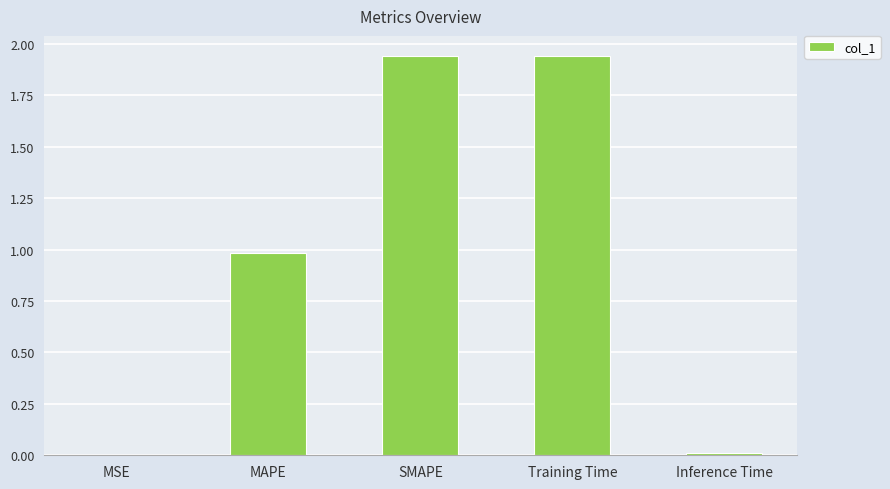

What is the sum of the values at SMAPE and Training Time?

3.9